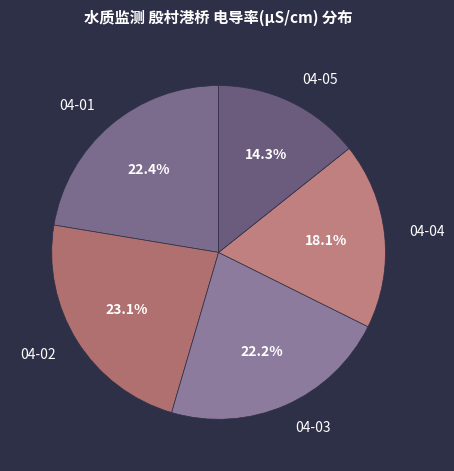

Is there any slice that represents more than half of the pie?

No